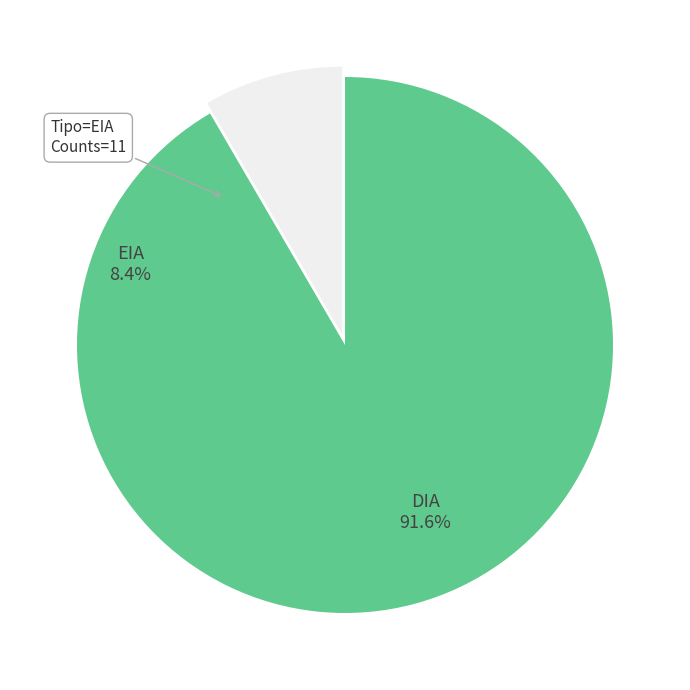

The DIA slice represents 99% of the pie. True or false?

False